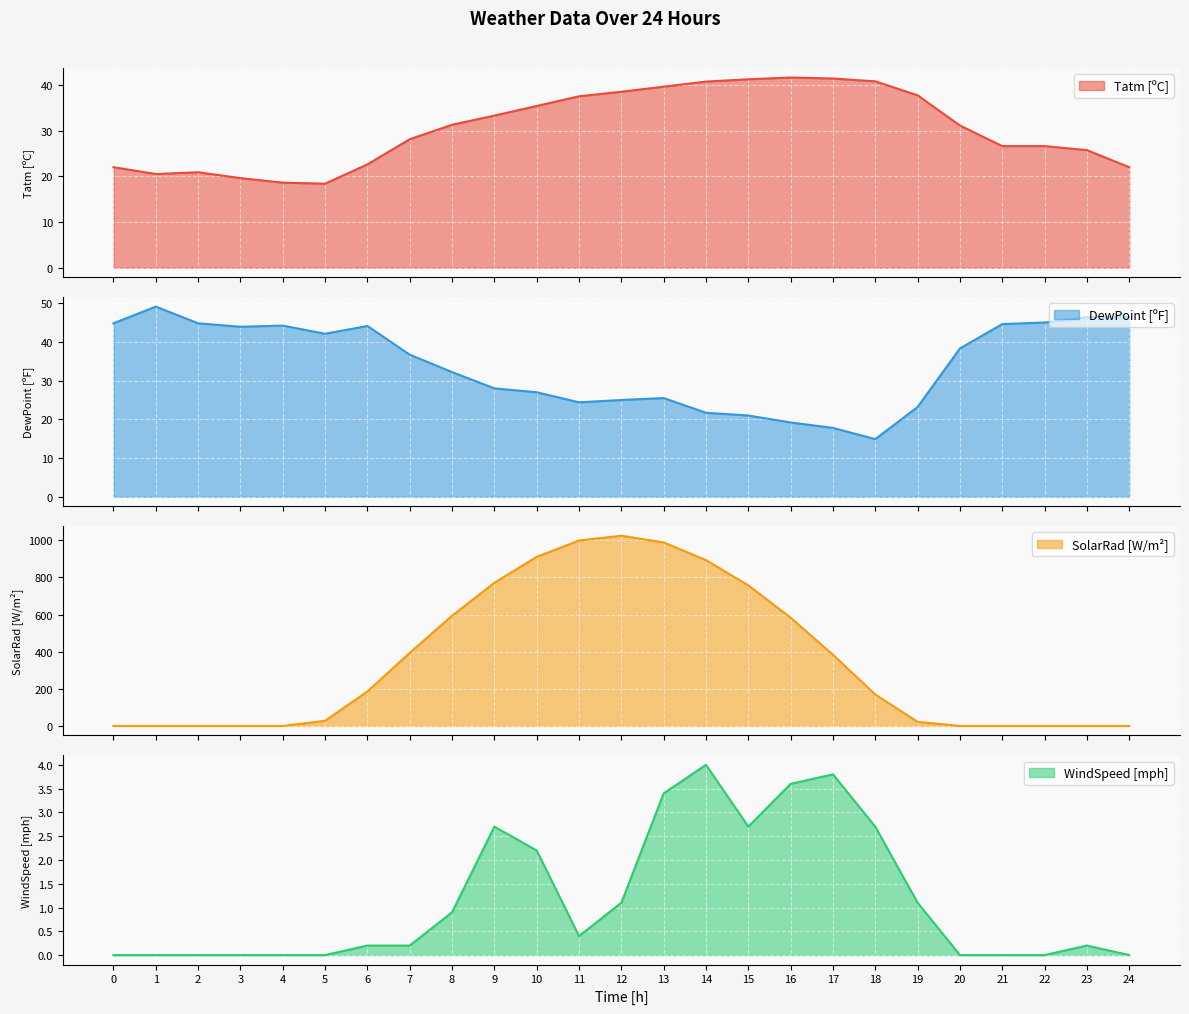

What is the value of the Tatm [ºC] point at the 12th from the left?

37.5